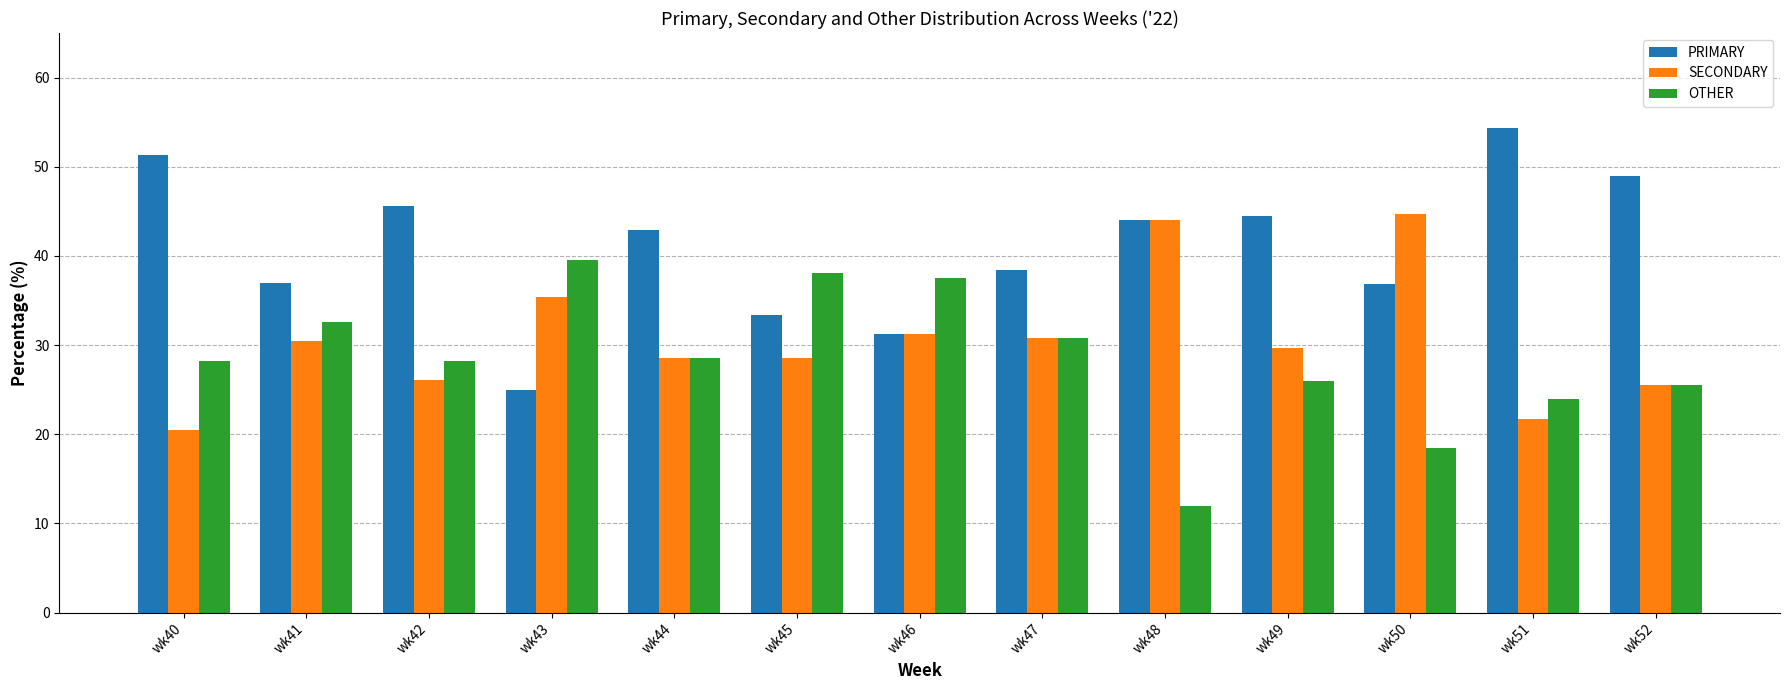

What is the spread (max minus min) of values at wk50?

26.3